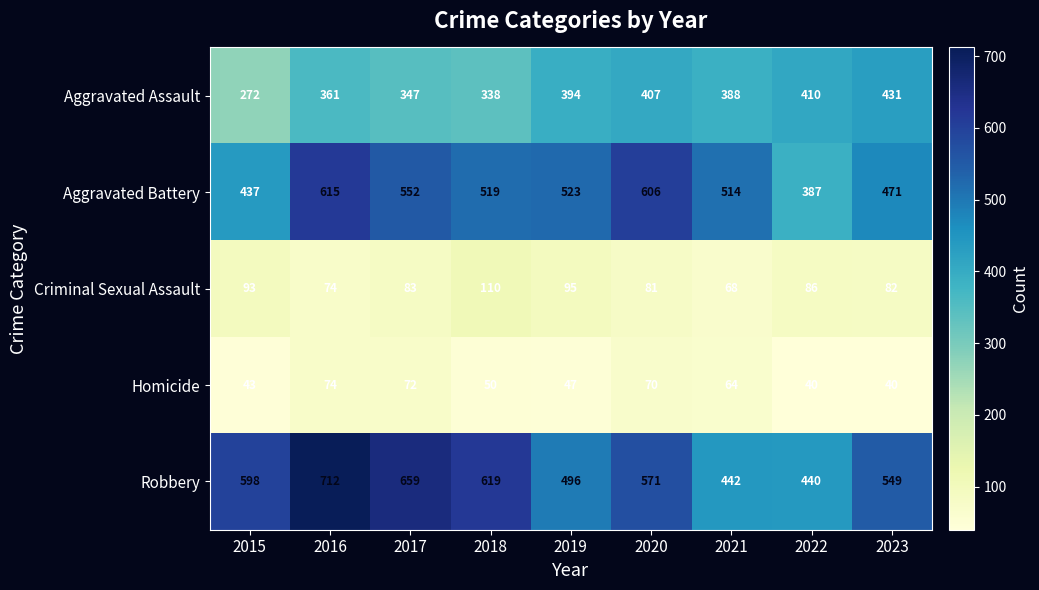

How many data points does each series have?

9